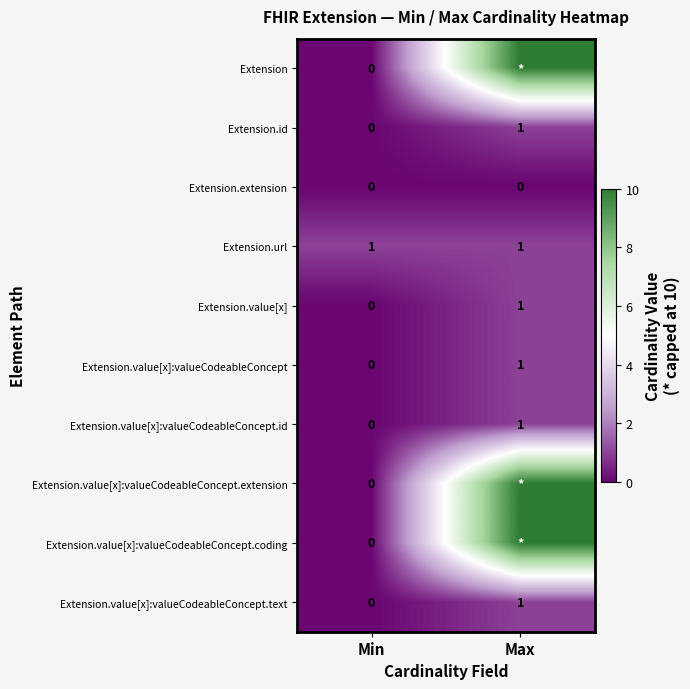

What is the difference between the highest and lowest values at Min?

1